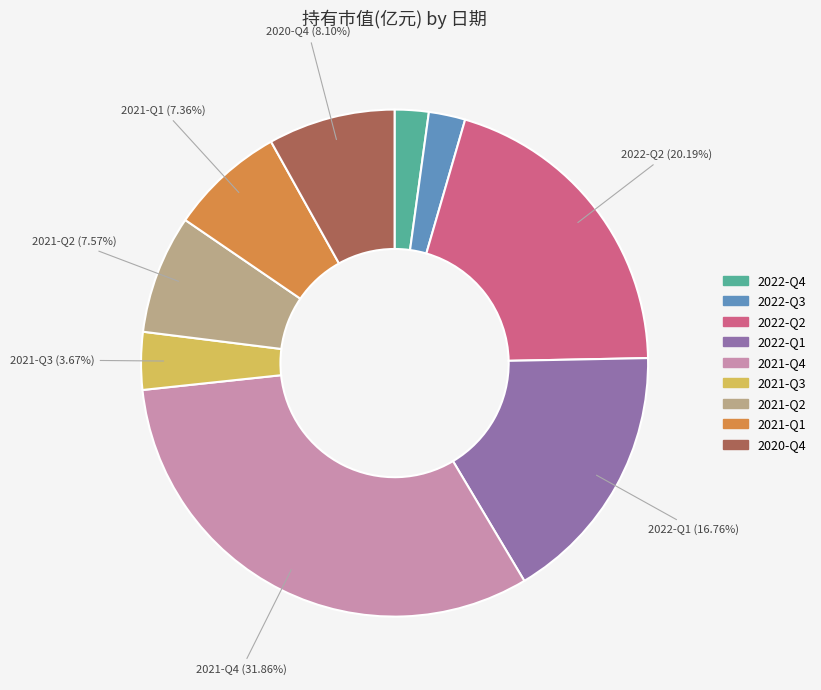

Is there any slice that represents more than half of the pie?

No